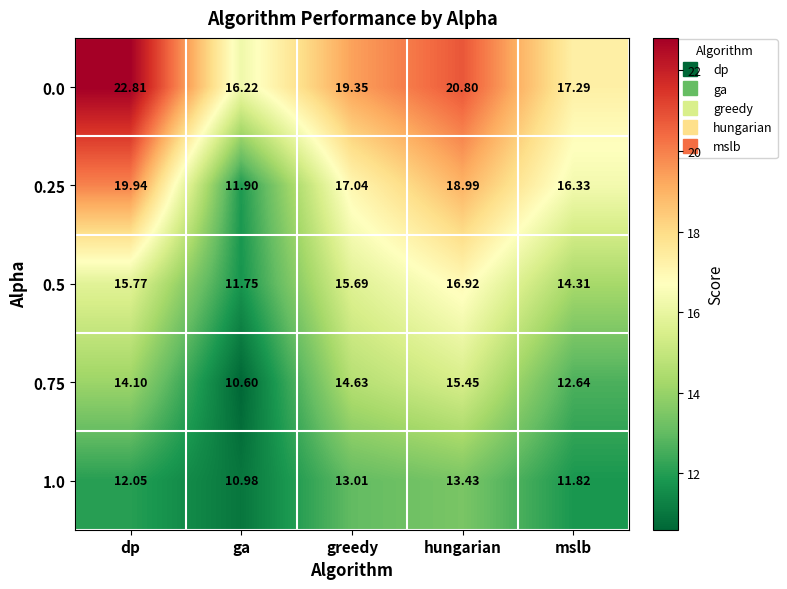

List the series in order of their overall mean, highest first.

0.0, 0.25, 0.5, 0.75, 1.0